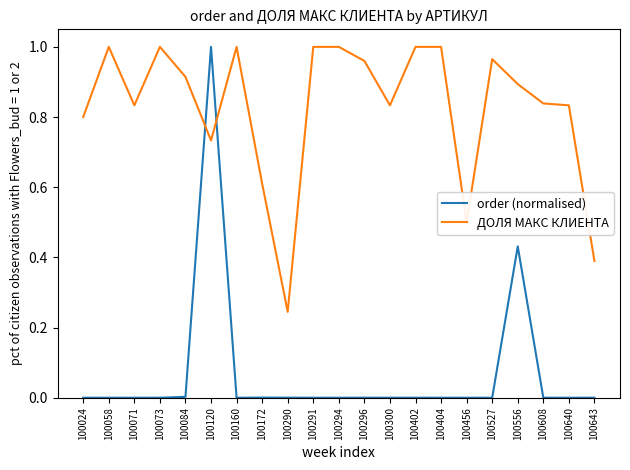

At which category does ДОЛЯ МАКС КЛИЕНТА reach its first local valley?

100071